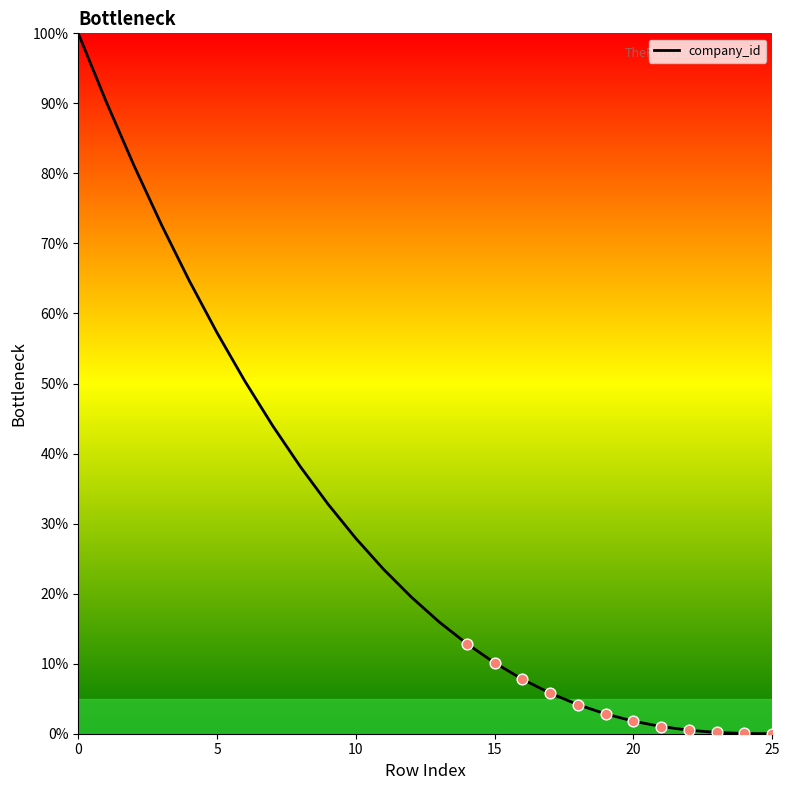

What is the difference between the maximum and minimum values?

100.0